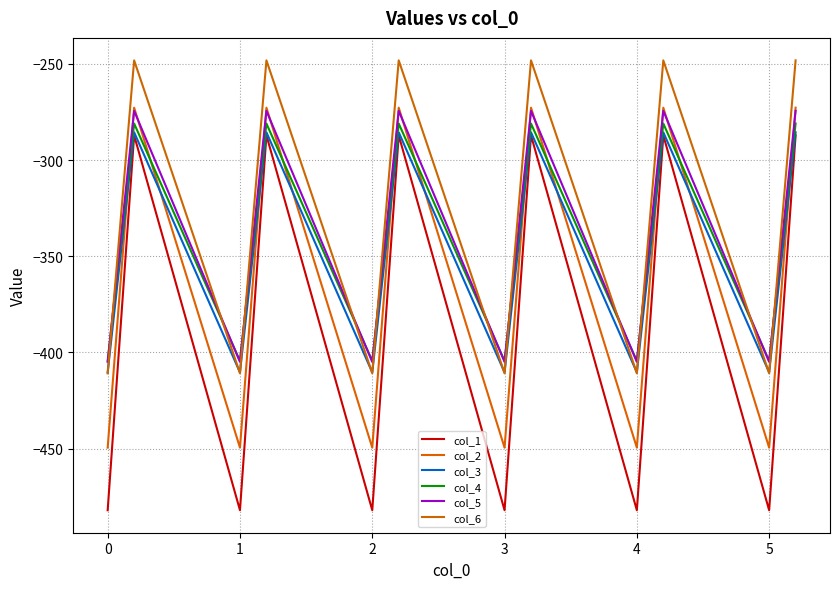

Does the chart have visible grid lines?

Yes